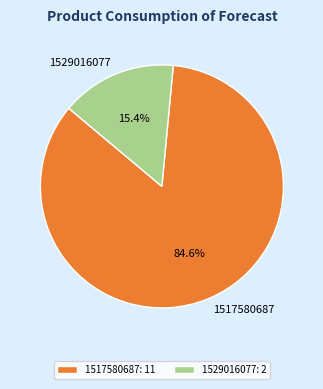

How many slices are in this pie chart?

2